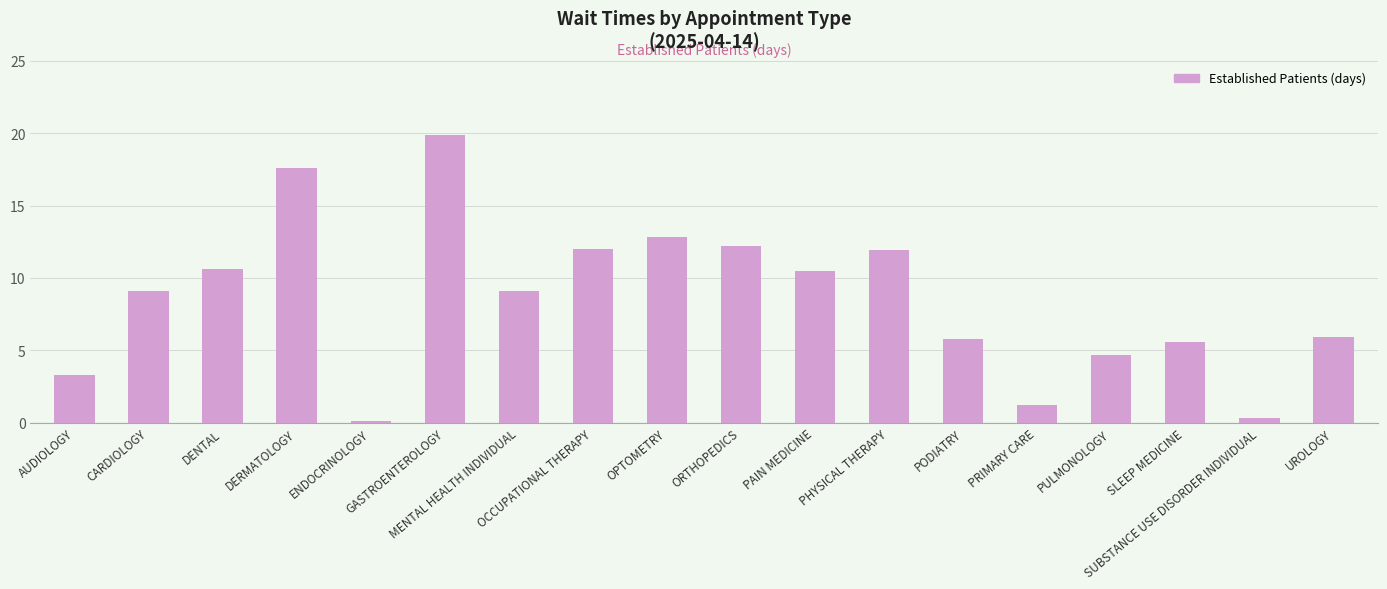

What is the difference between the second highest and minimum values?

17.5